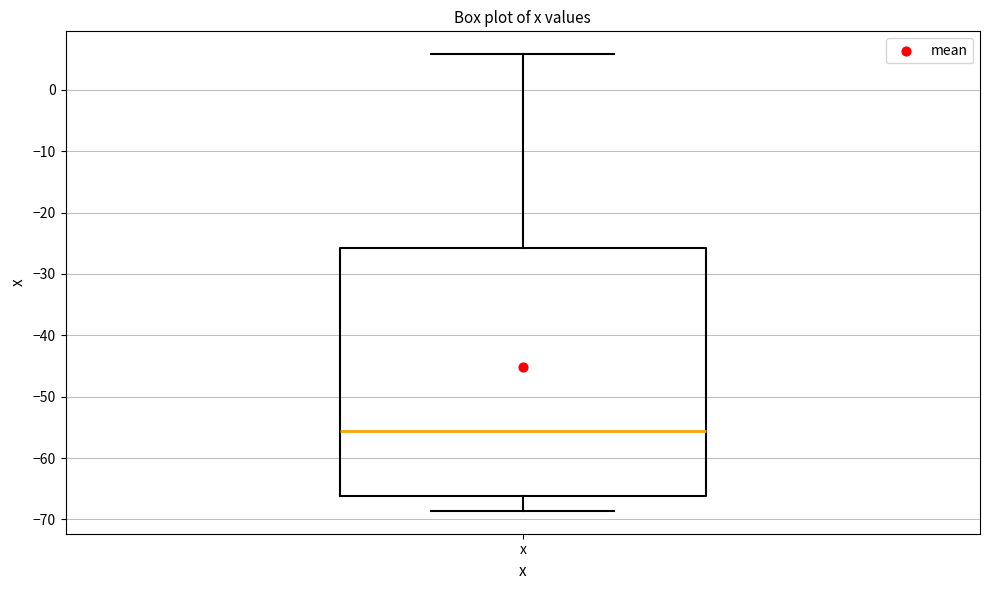

Read this box plot against the y-axis: the position of the median line, the range covered by the box, and the ends of both whiskers. The values are not printed on the chart, so give them approximately, as read against the axis.

median -56, box -66 to -26, whiskers -69 to 6